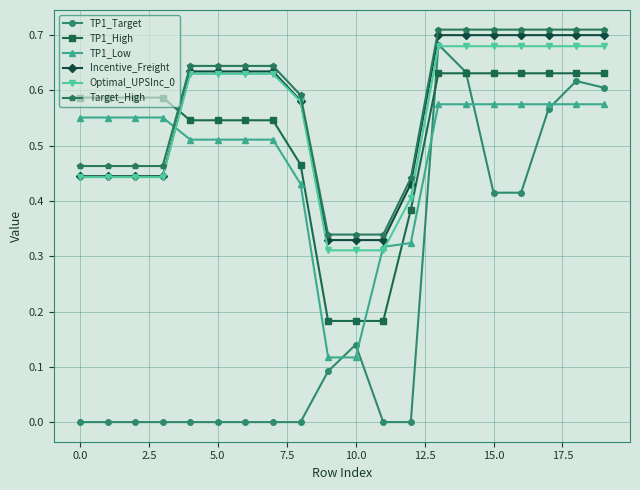

Which series ends up on top after the final intersection of TP1_Low and Incentive_Freight?

Incentive_Freight